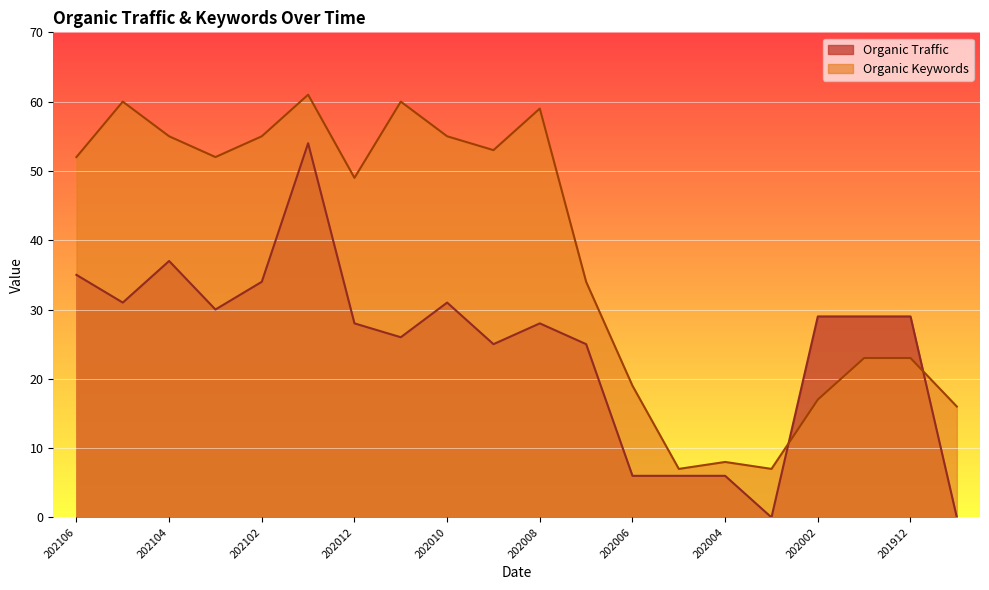

At which category is the sum across all series the highest?

20210115